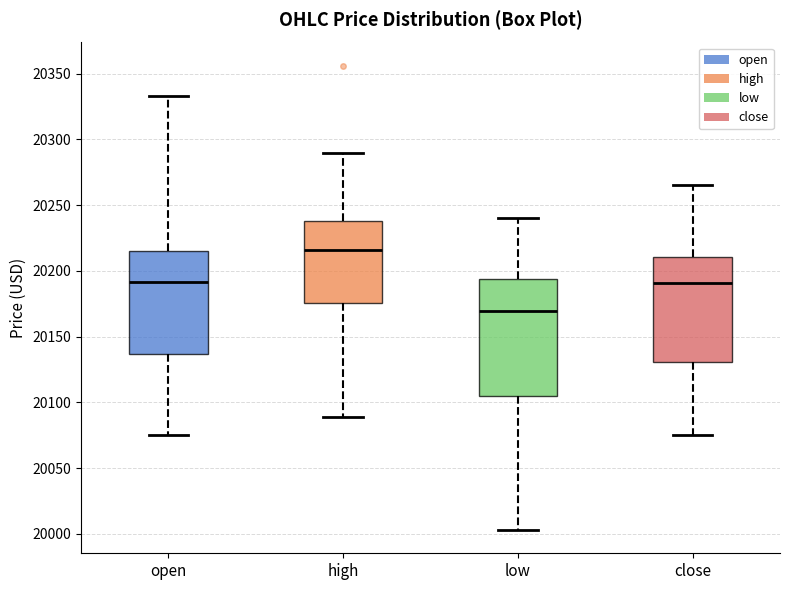

Which box has the highest median line?

high